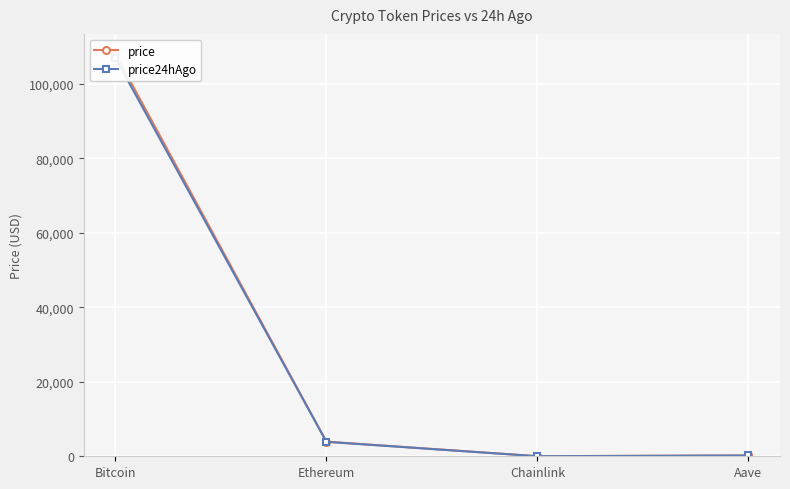

True or false: price and price24hAgo intersect in this chart.

False